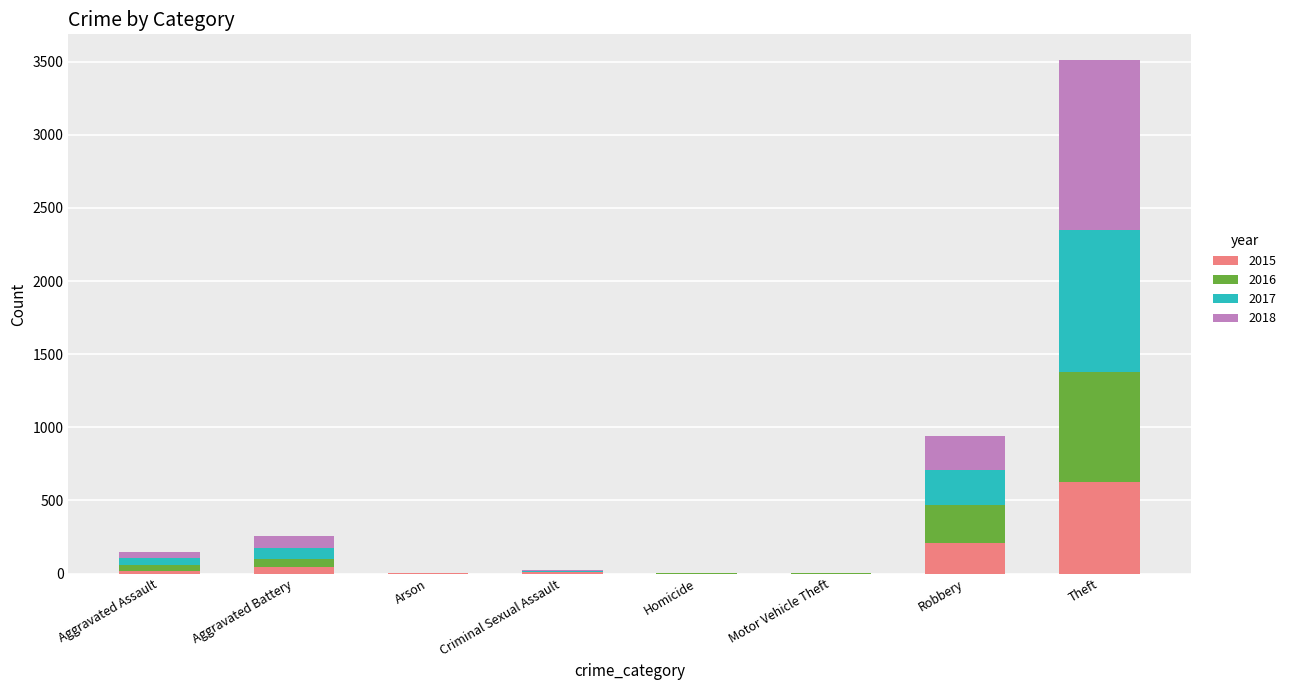

Which category has the highest value in the 2015 series?

Theft